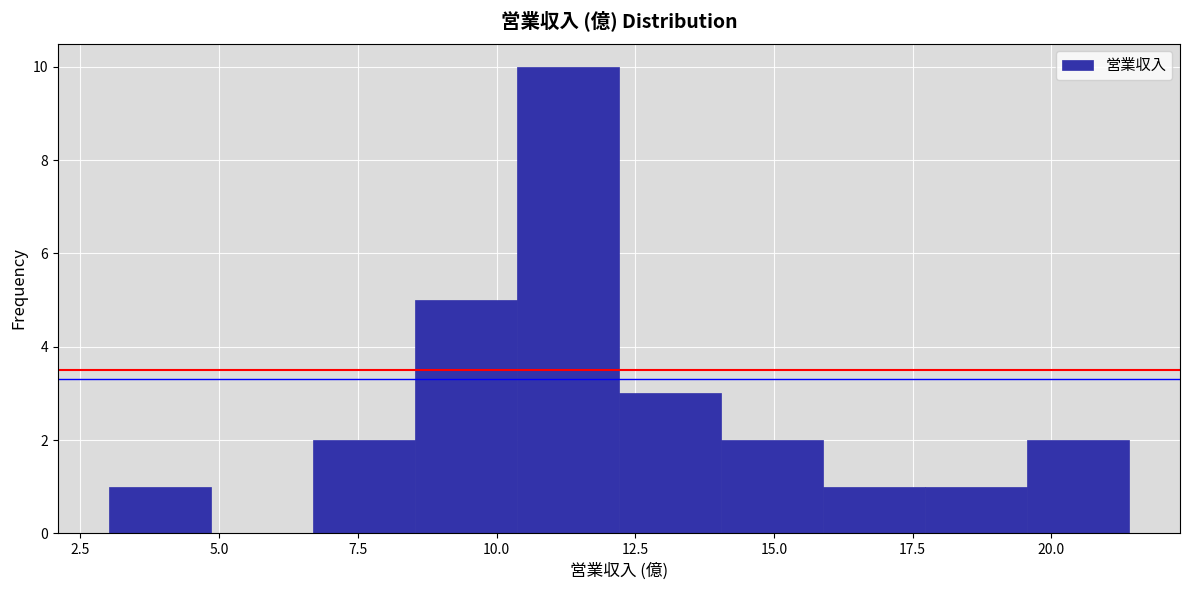

Read against the x-axis, roughly where is the centre of the tallest bar?

11.5